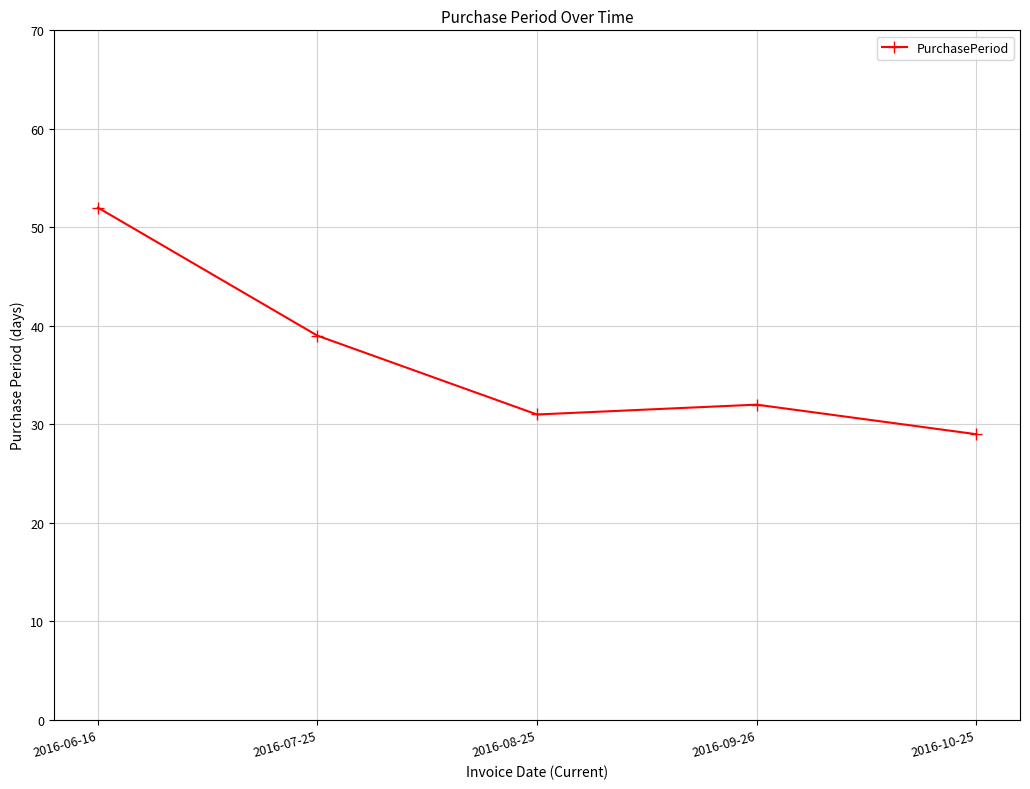

At which category does the data reach its first local peak?

2016-09-26